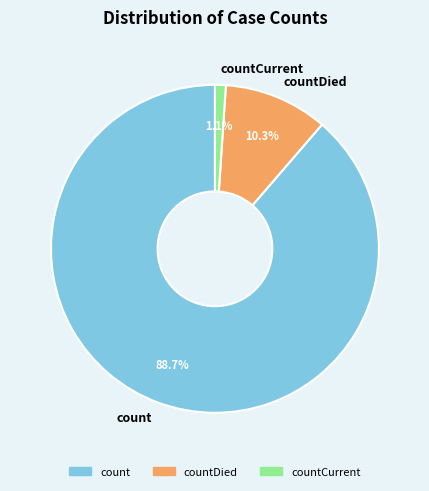

How many slices are in this pie chart?

3